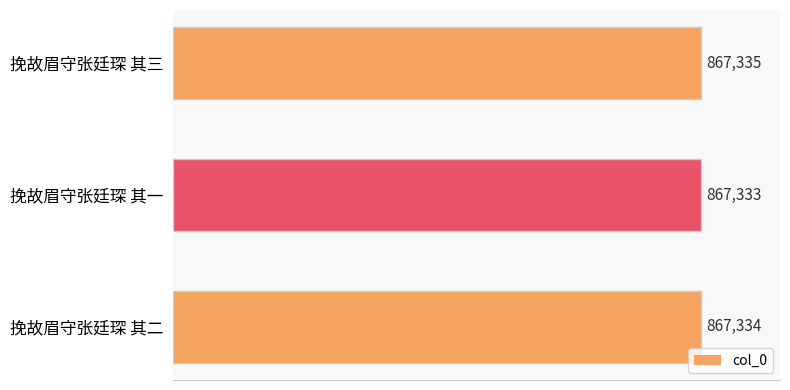

What is the smallest value displayed?

867333